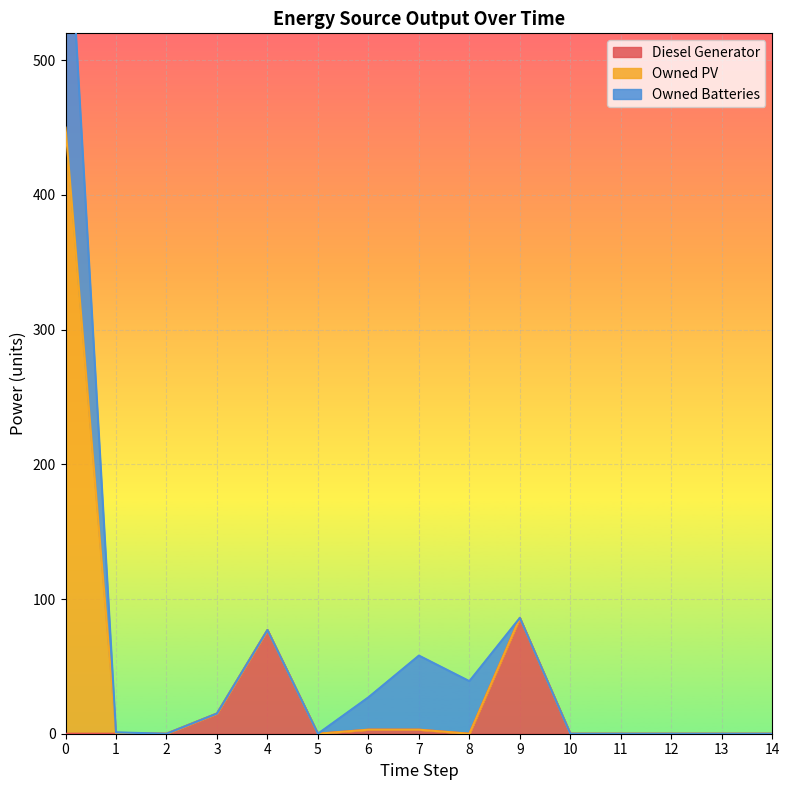

What is the spread (max minus min) of values at 8?

39